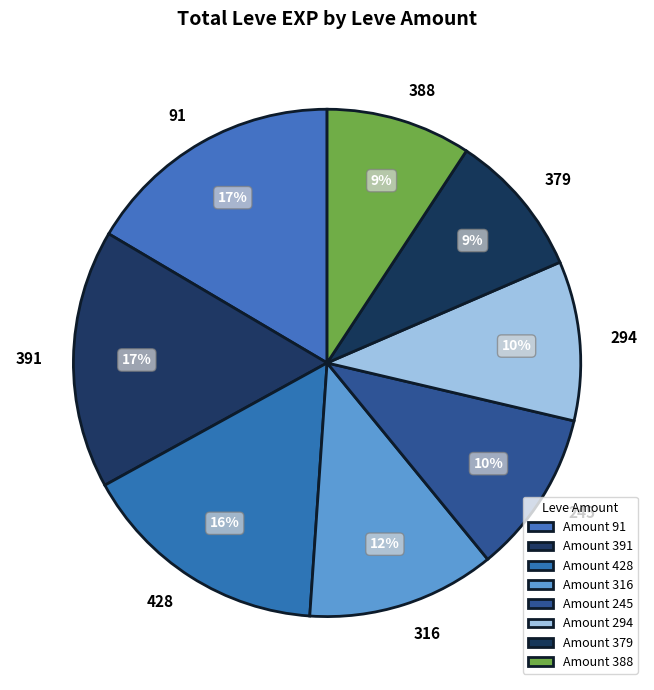

True or false: 391 accounts for 10% of the total.

False